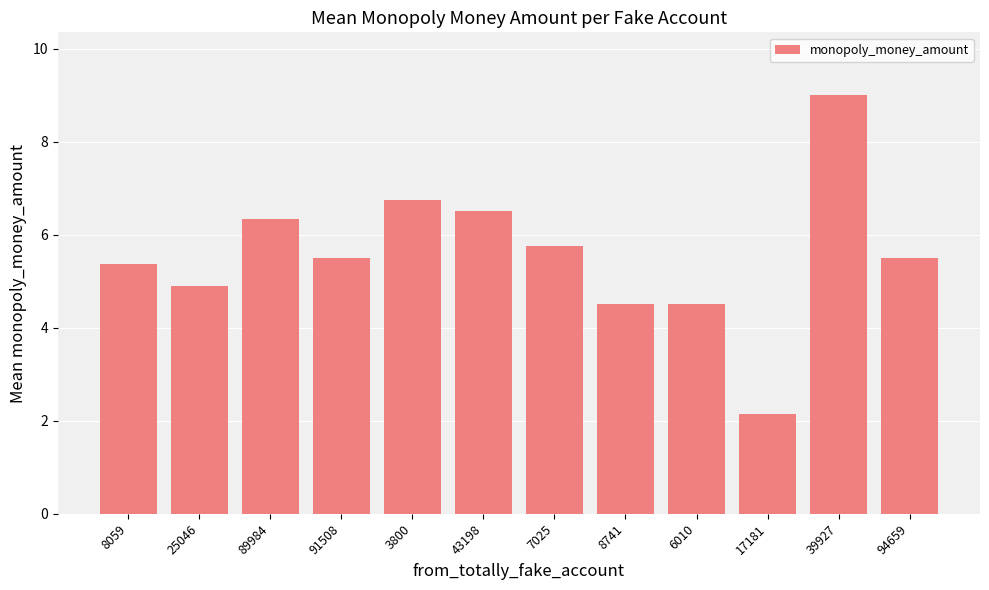

What is the sum of all values?

66.8